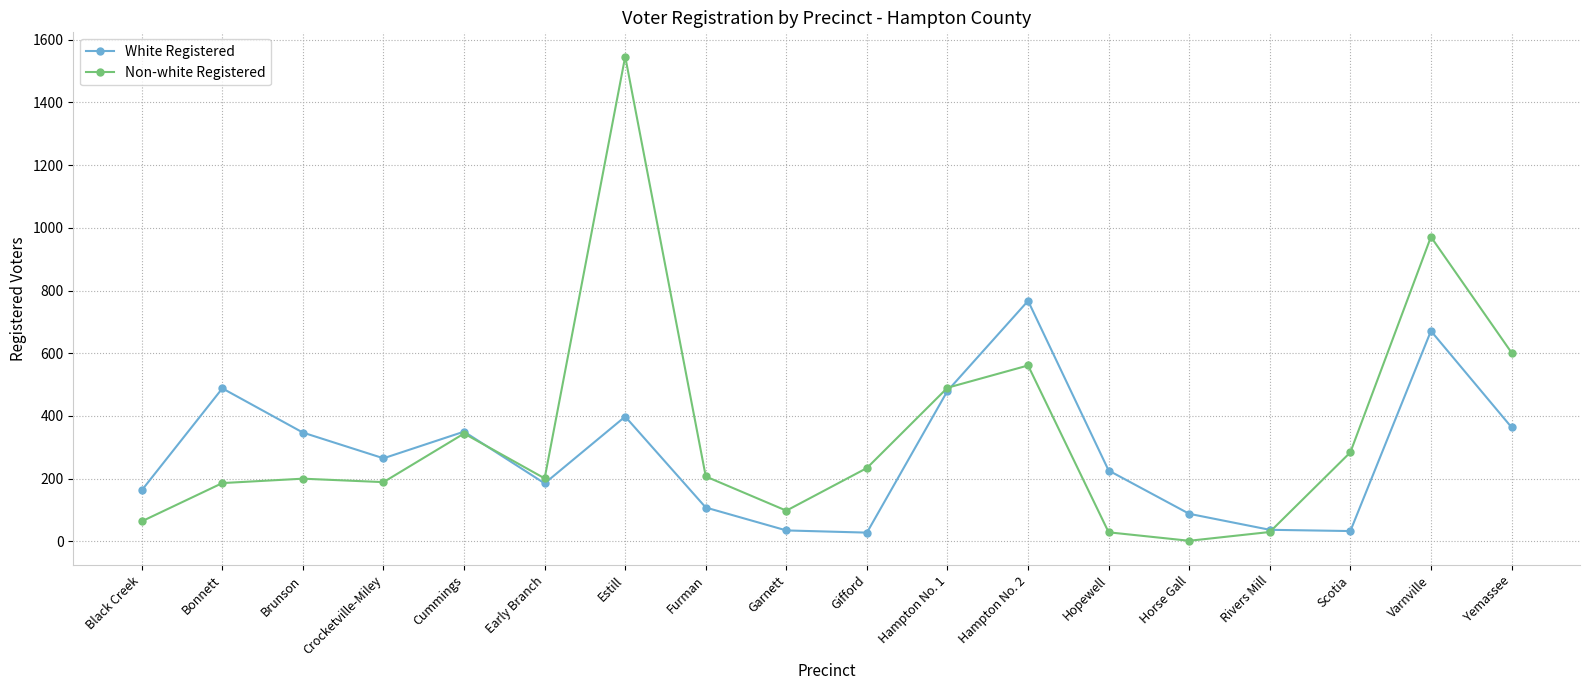

What is the difference between the White Registered values at Hampton No. 1 and Early Branch?

295